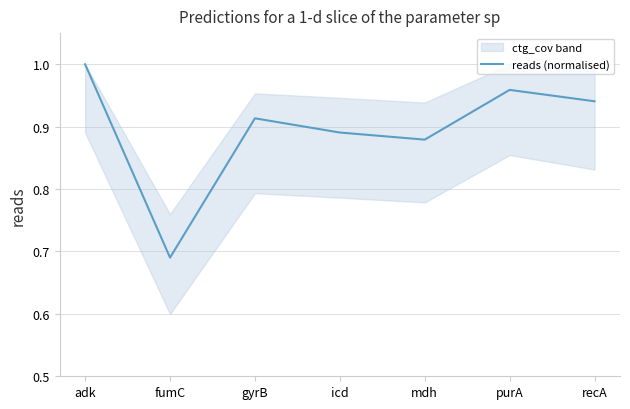

Reading left to right, what are all the values shown in this chart?

1.0	0.7	0.9	0.9	0.9	1.0	0.9